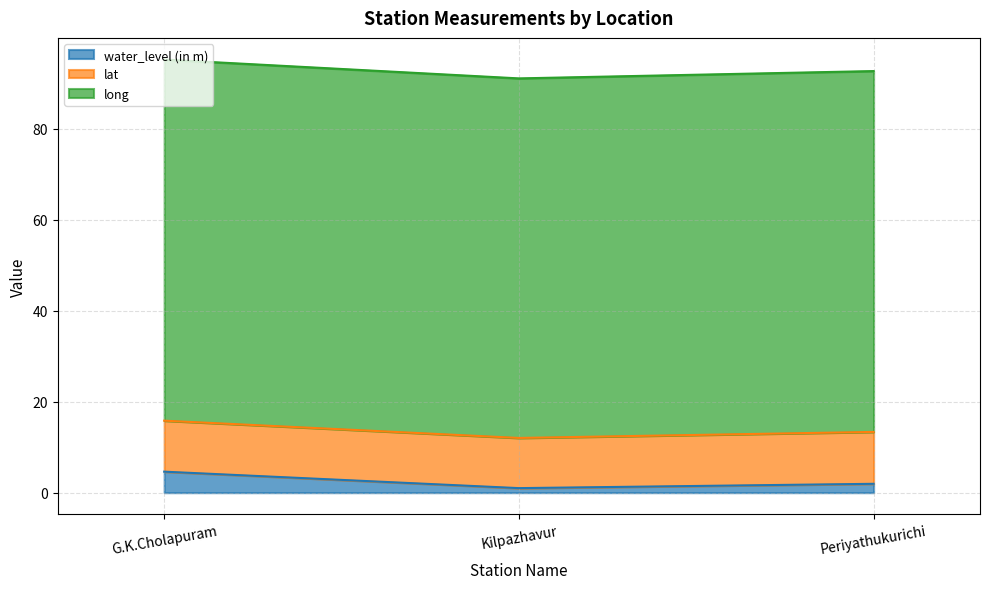

What is the lowest value of the water_level (in m) series?

1.0